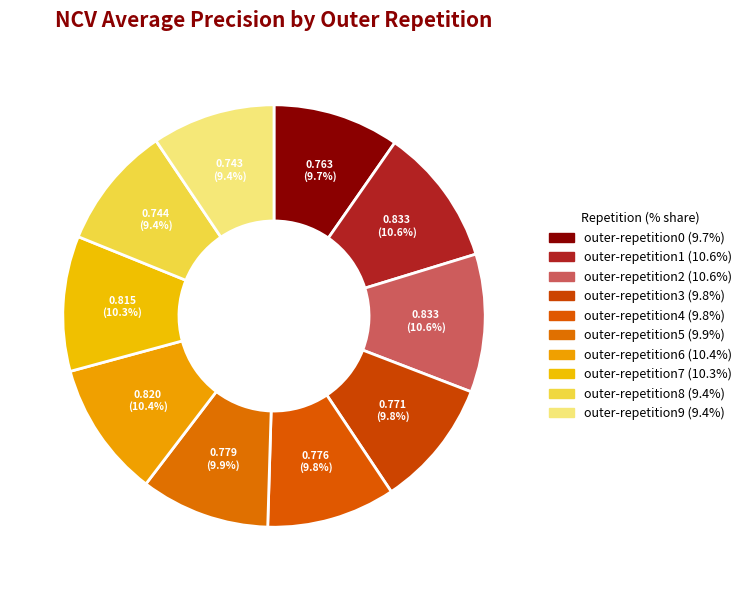

How many slices are in this pie chart?

10